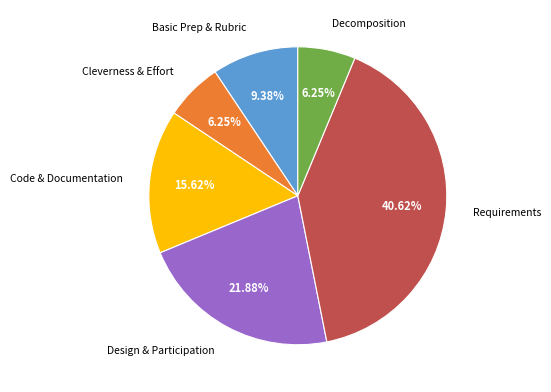

Approximately how many times larger is the value at Requirements compared to Decomposition?

6.5